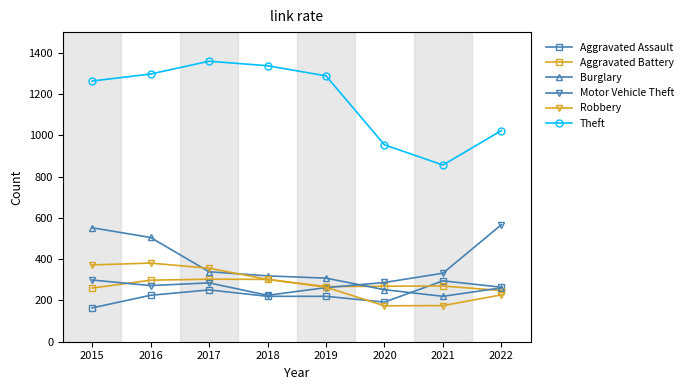

Which label corresponds to the largest value in the chart?

2017